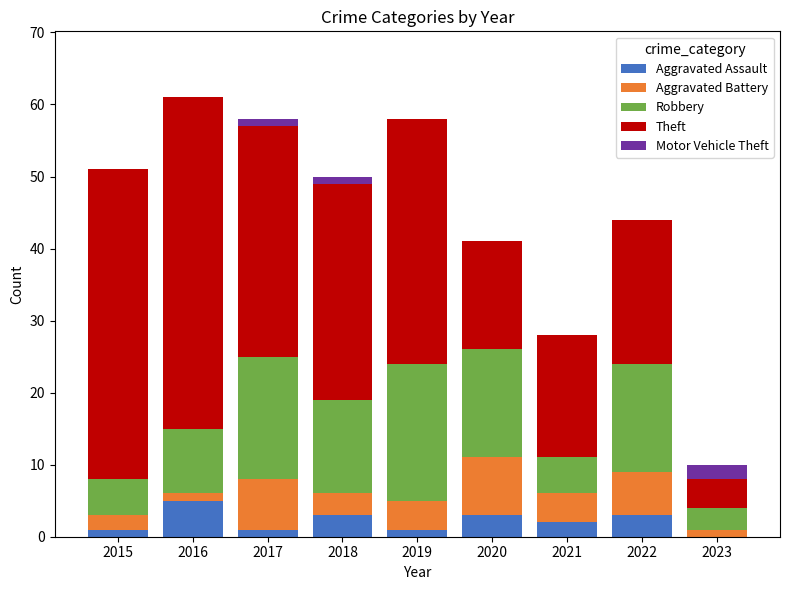

The Aggravated Assault series shows 3 at 2022. True or false?

True